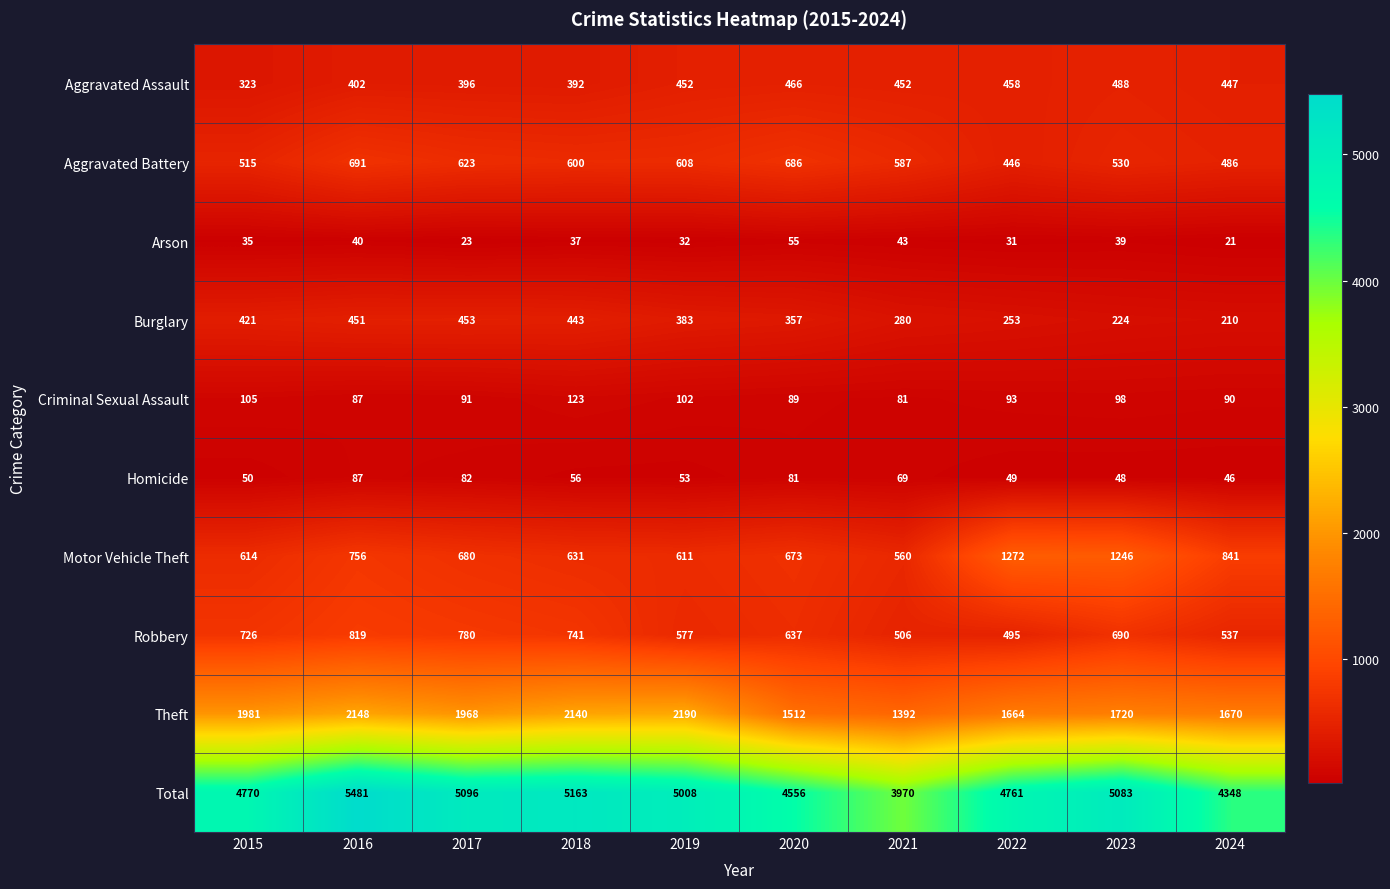

Rank the series at 2021 from lowest to highest value.

Arson, Homicide, Criminal Sexual Assault, Burglary, Aggravated Assault, Robbery, Motor Vehicle Theft, Aggravated Battery, Theft, Total